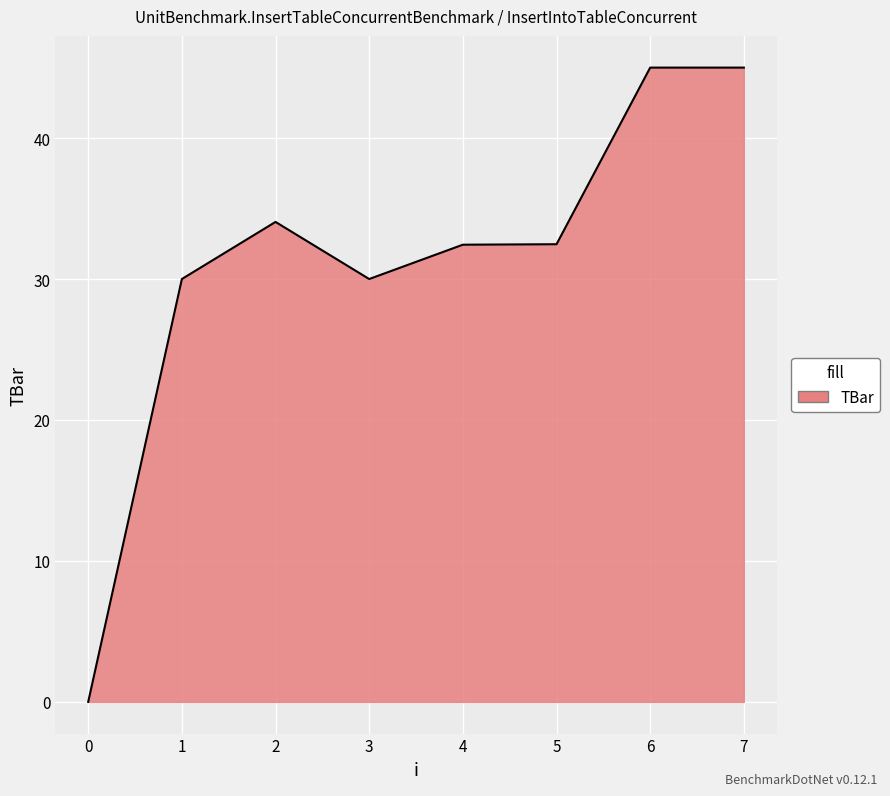

How many values exceed 32?

5